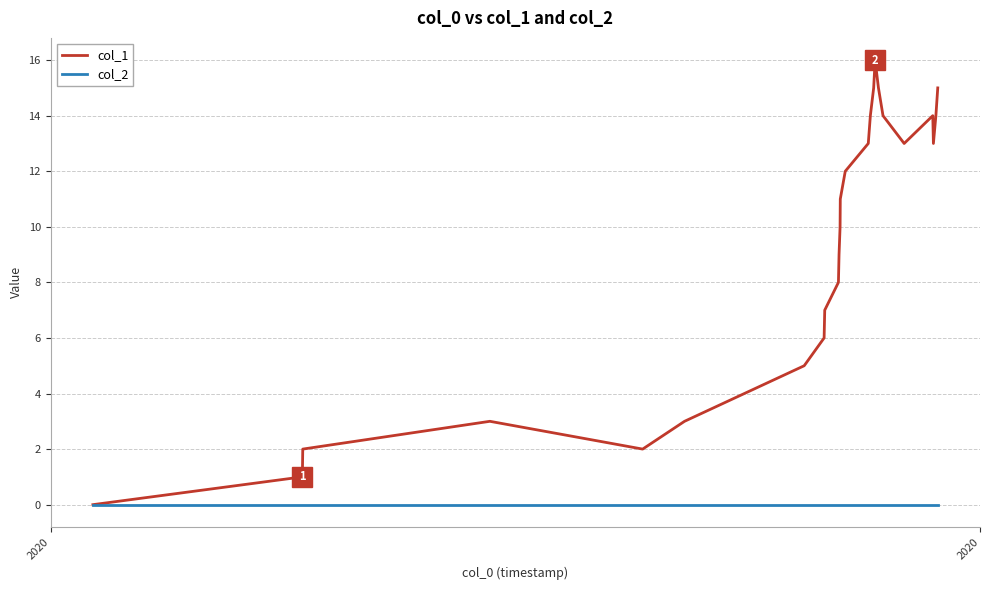

What is the maximum value shown in the chart?

16